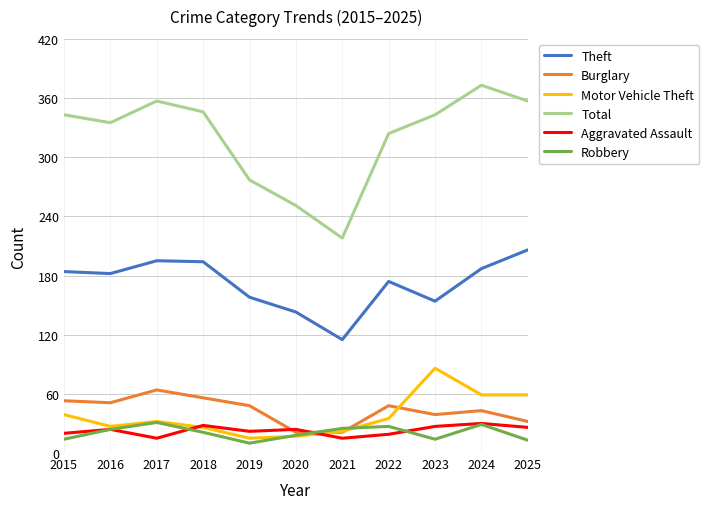

True or false: Total and Burglary intersect in this chart.

False